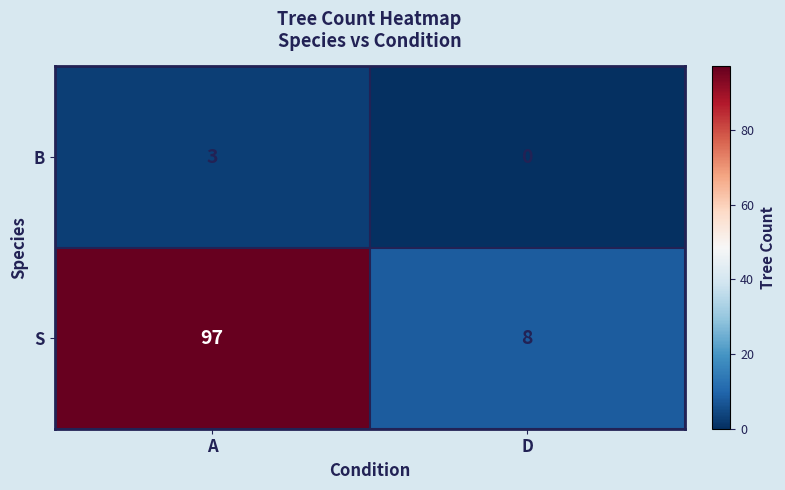

True or false: S has a value of 4 at D.

False